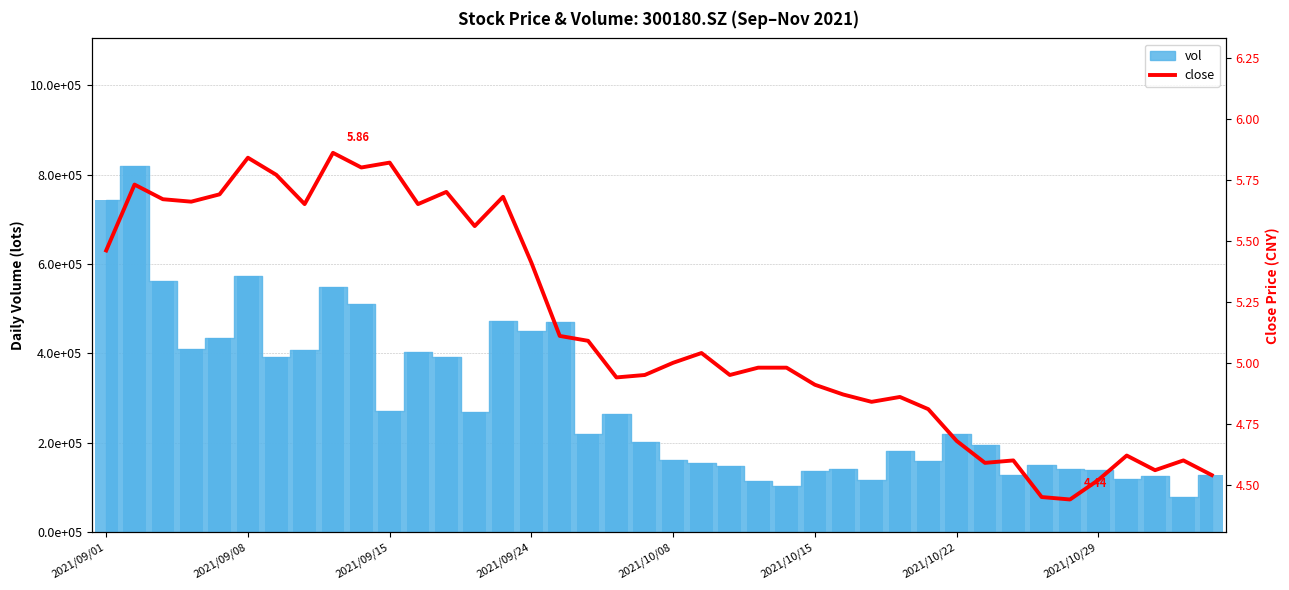

Between 25 and 28, which is larger?

25